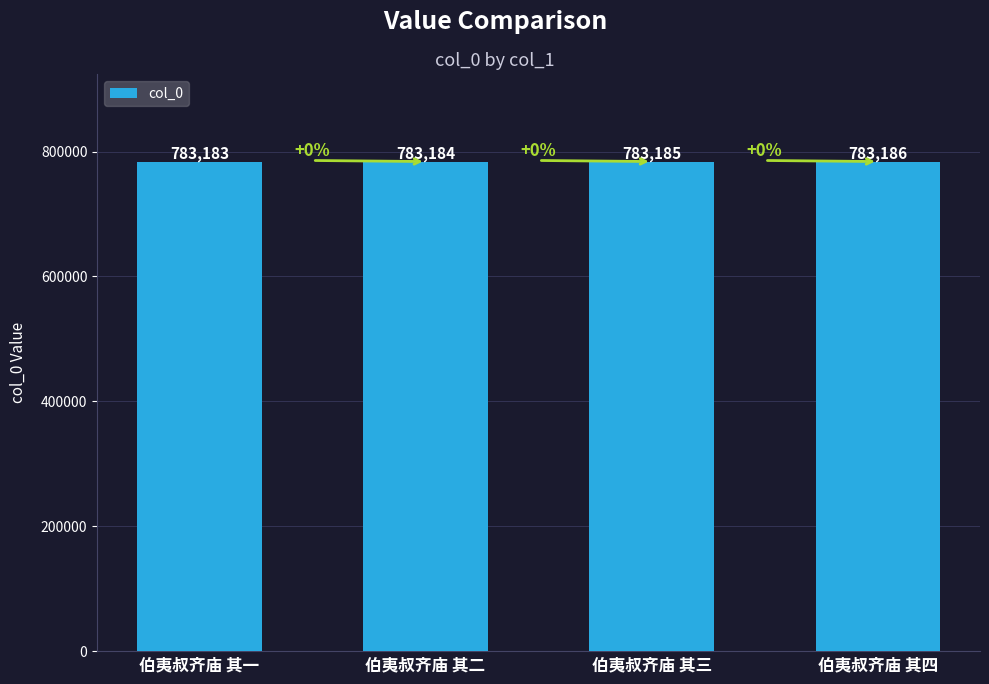

Rank the categories by value from highest to lowest.

伯夷叔齐庙 其四, 伯夷叔齐庙 其三, 伯夷叔齐庙 其二, 伯夷叔齐庙 其一